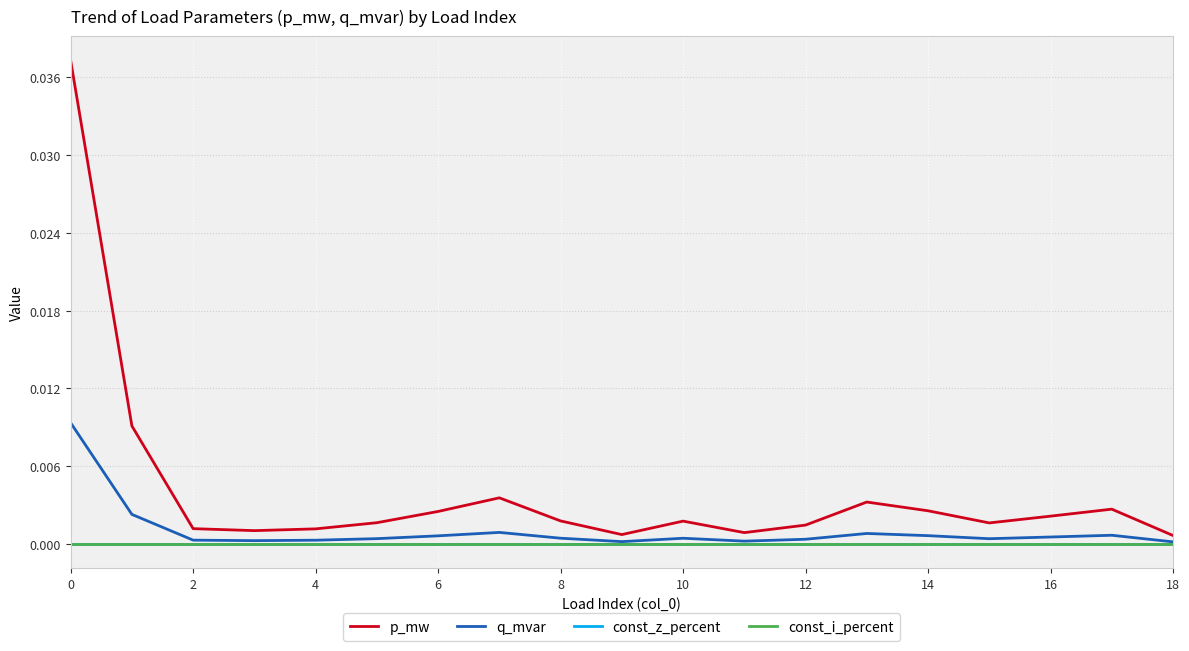

Does the chart display data point markers on the line(s)?

No